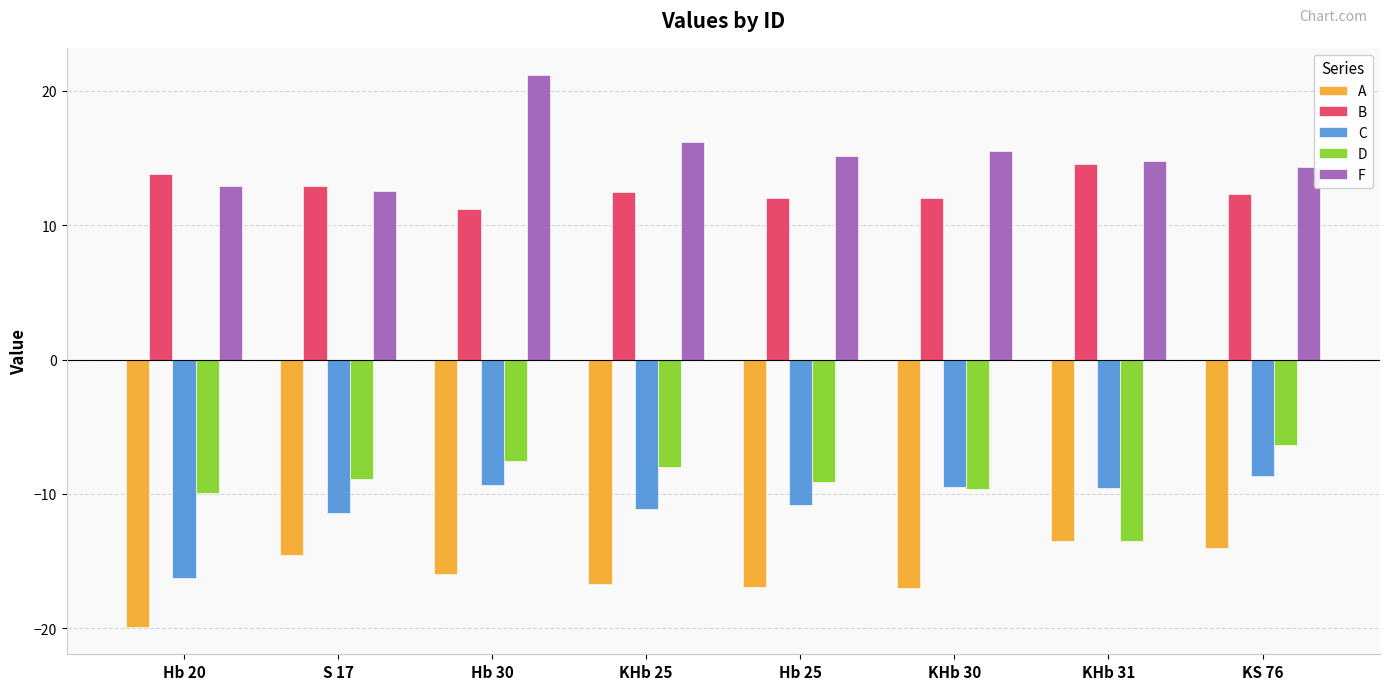

The value of C at KS 76 is -8.7. True or false?

True